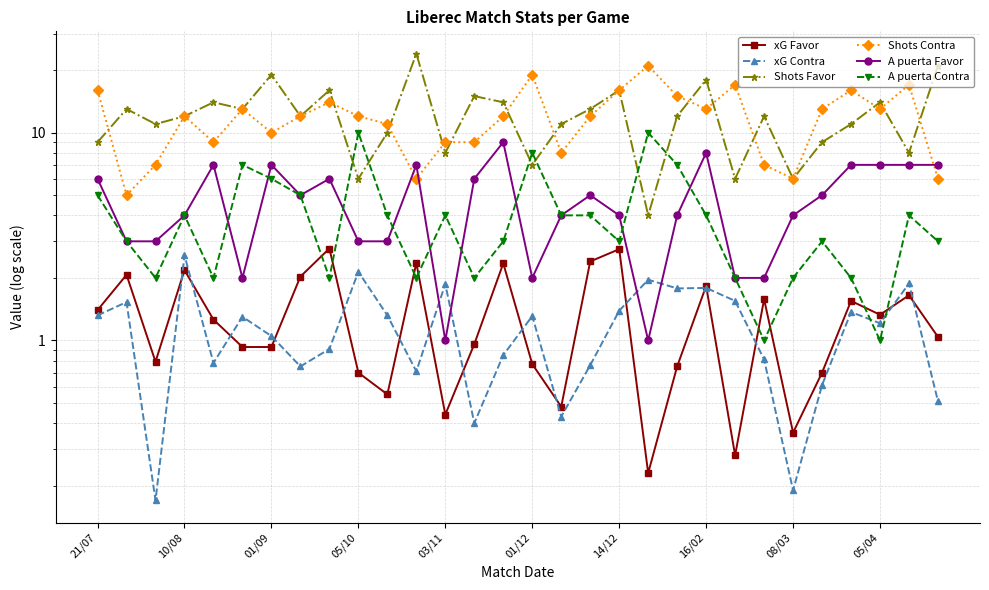

How many lines are shown in the chart?

6